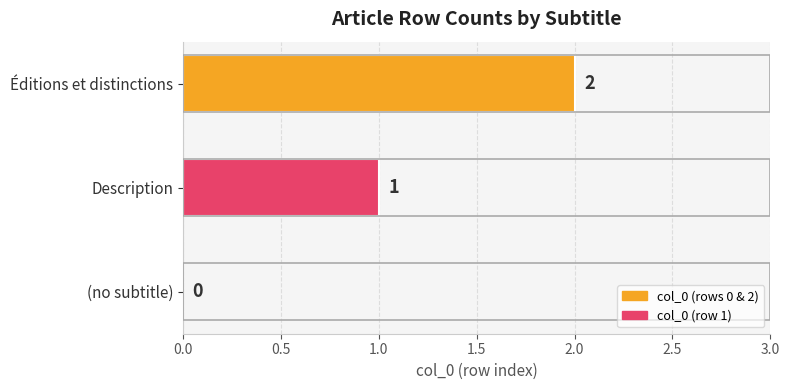

Where is the data nearest to the value 1?

Description